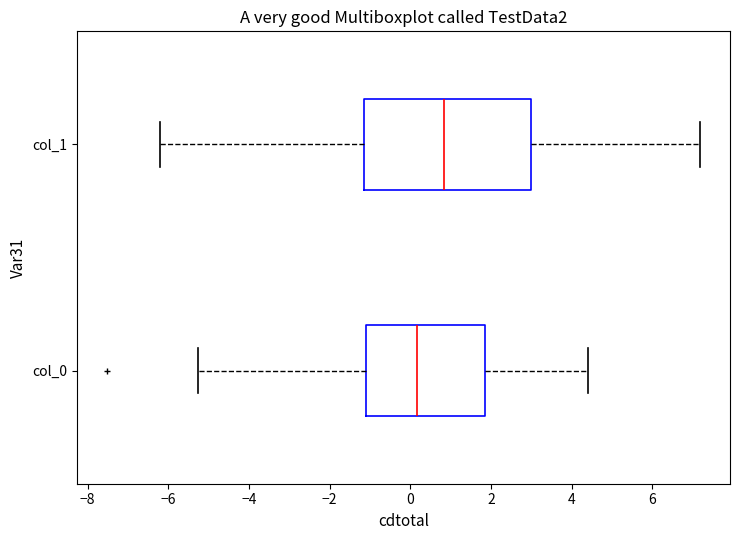

Reading bottom to top, read every box against the x-axis: the position of its median line, the range the box covers, and the ends of its whiskers. The values are not printed on the chart, so give them approximately, as read against the axis.

col_0: median 0.2, box -1.0 to 1.8, whiskers -5.2 to 4.4
col_1: median 0.8, box -1.2 to 3.0, whiskers -6.2 to 7.2